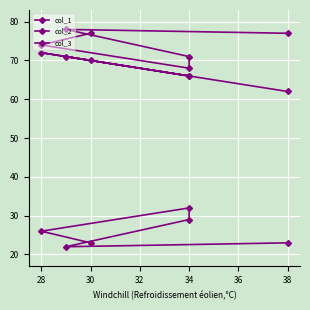

What are all the series names shown in the legend?

col_1, col_2, col_3